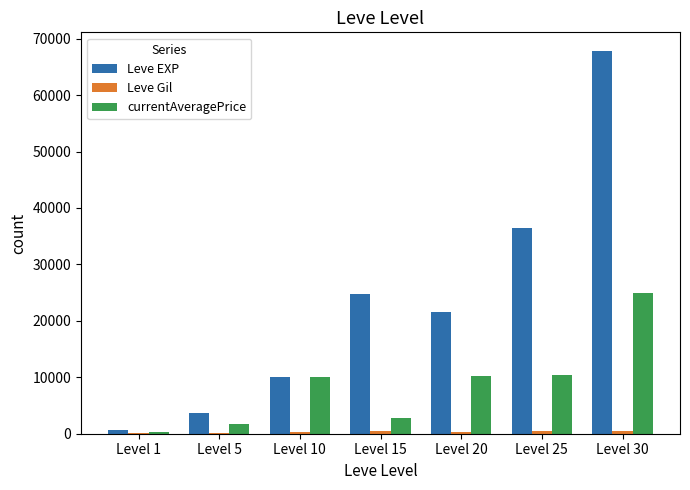

What is the spread (max minus min) of values at Level 5?

3461.0